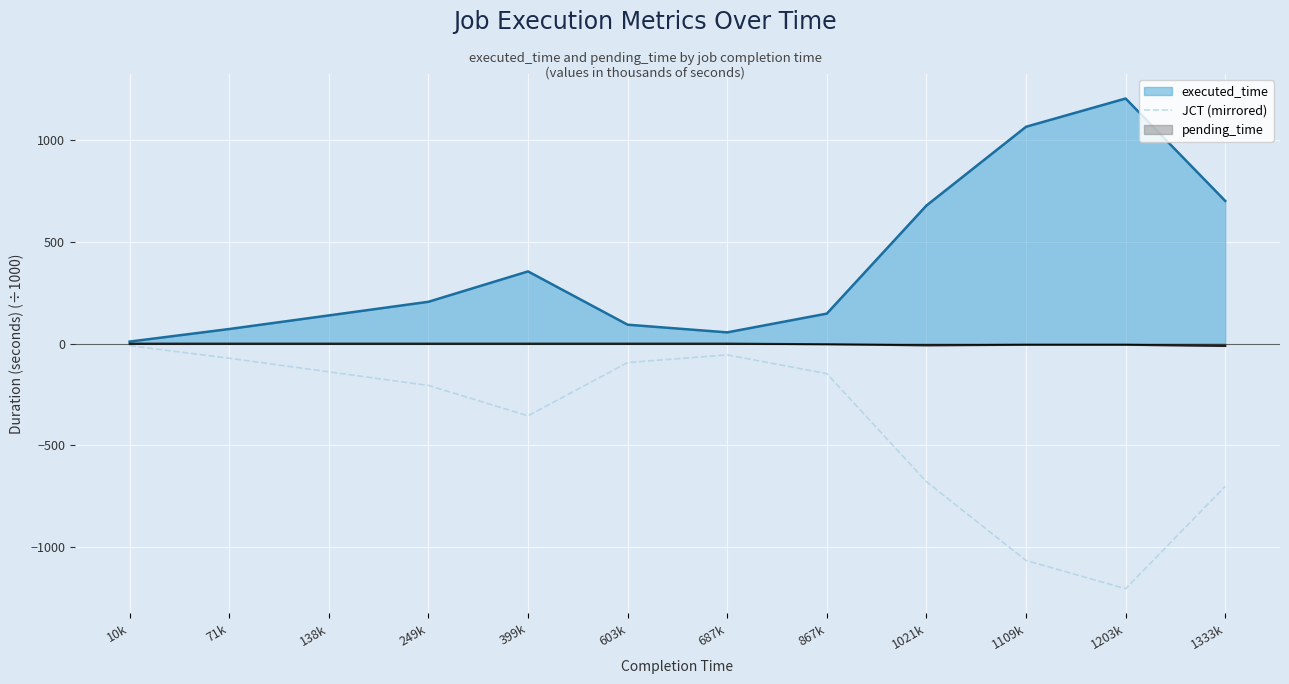

What is the spread (max minus min) of values at 603k?

185.8